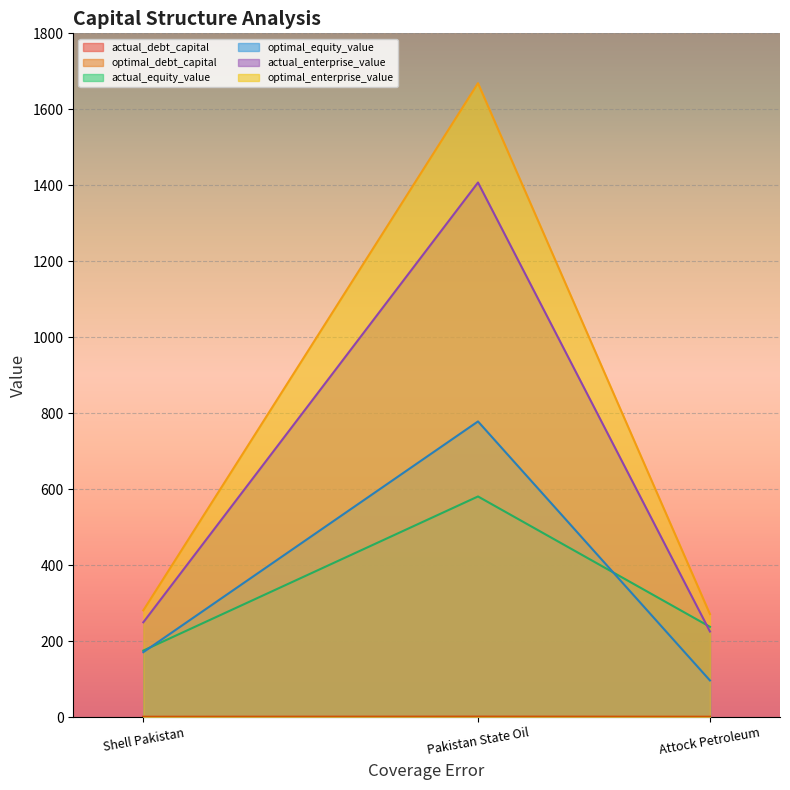

How many lines are shown in the chart?

6